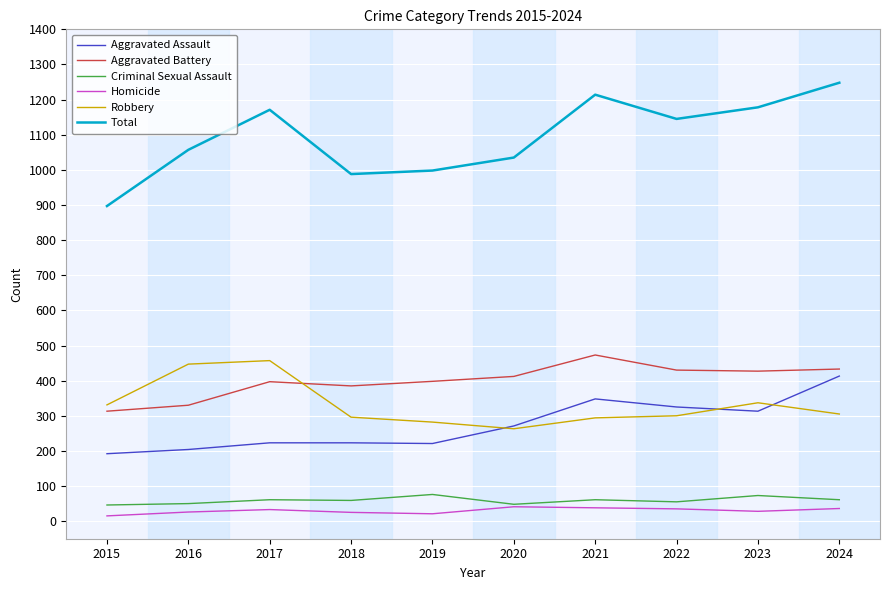

What is the difference between the maximum and minimum values in the Criminal Sexual Assault series?

30